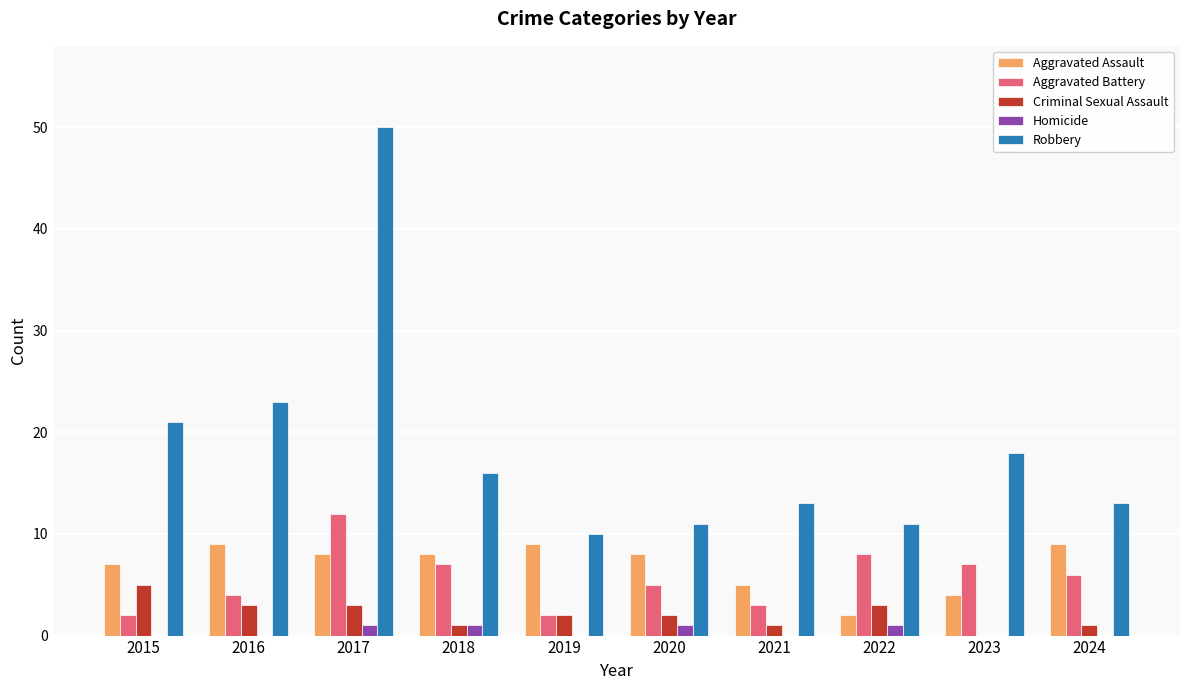

What is the total value across all series at 2023?

29